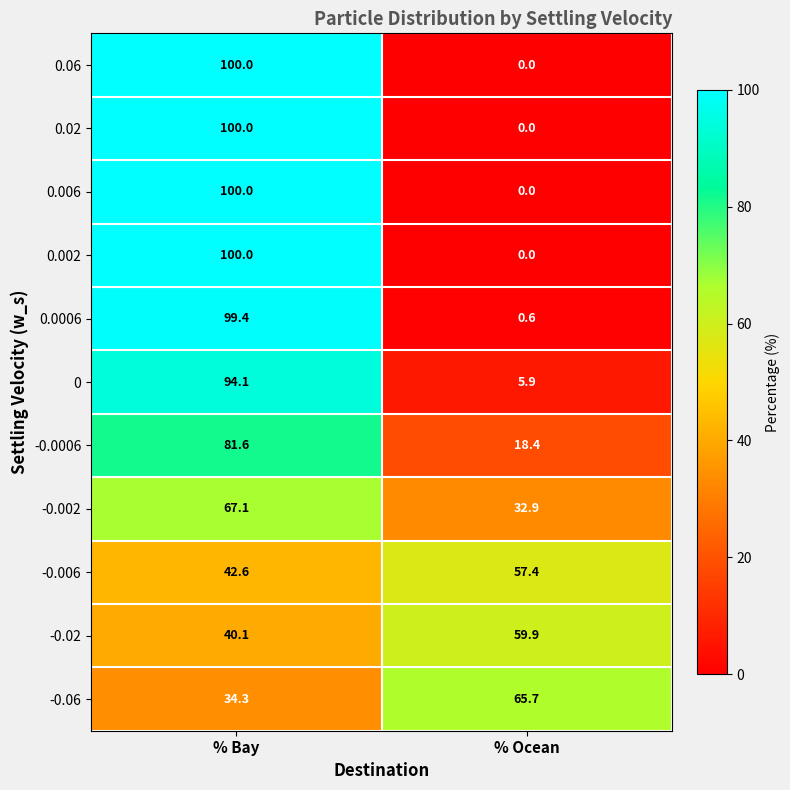

At how many categories does at least one series exceed 74?

1